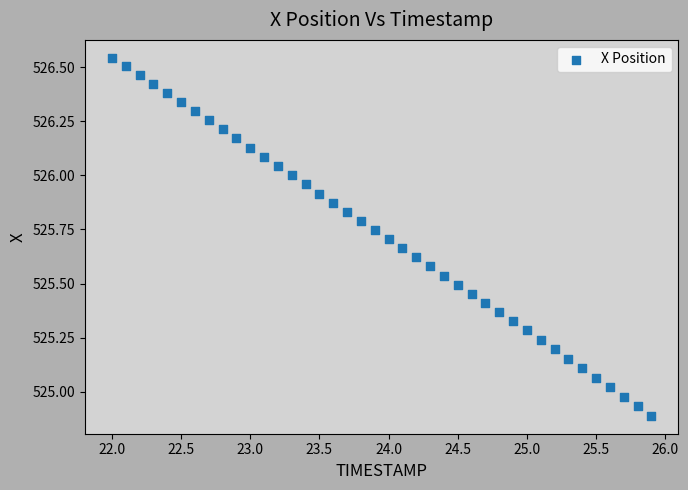

What is the range of X values (max minus min)?

3.9